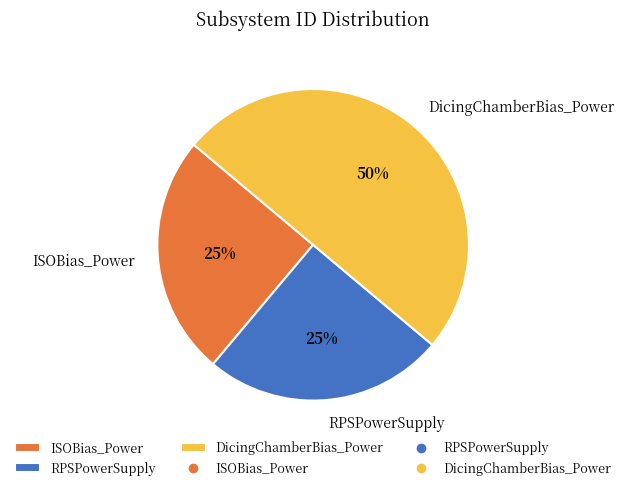

Between ISOBias_Power and DicingChamberBias_Power, which is larger?

DicingChamberBias_Power